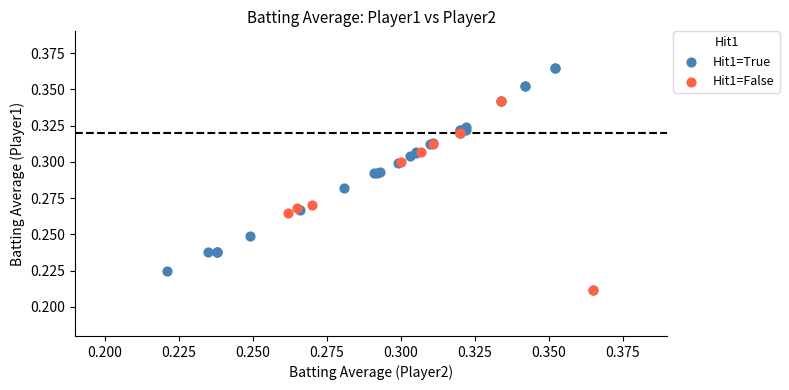

What are all the series names shown in the legend?

Hit1=True, Hit1=False